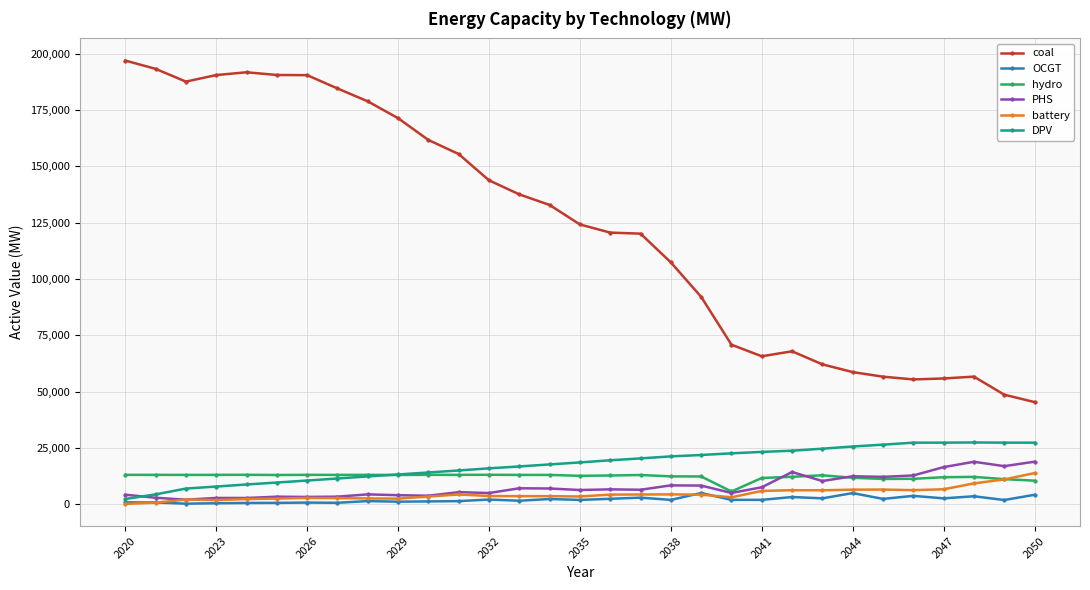

At how many categories does at least one series exceed 31342?

31